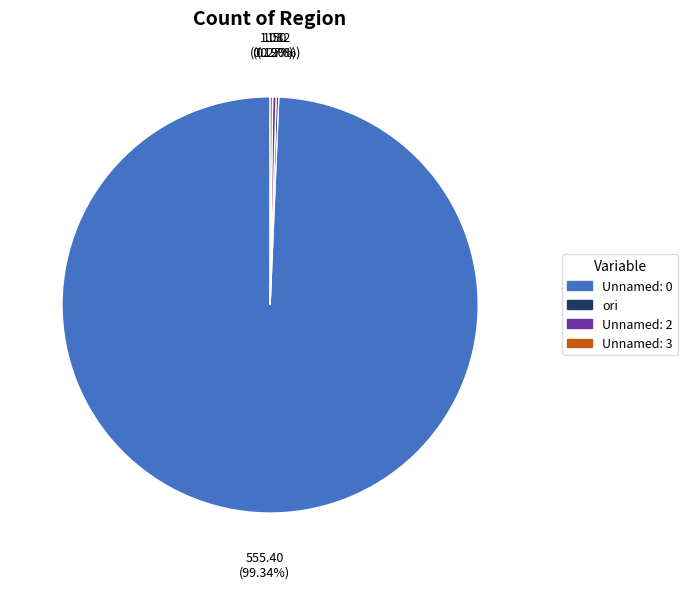

To the nearest percent, what is the difference between the largest and smallest slice percentages?

99%